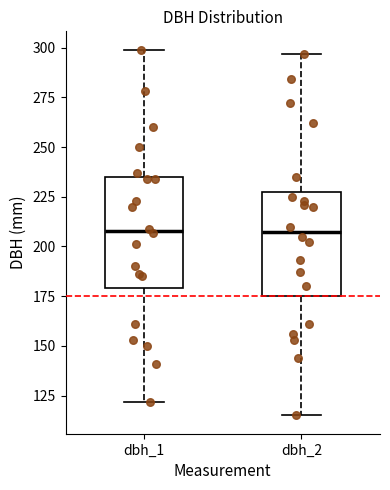

Where is the upper edge of the box for dbh_2 on the y-axis? The values are not printed on the chart, so give them approximately, as read against the axis.

230